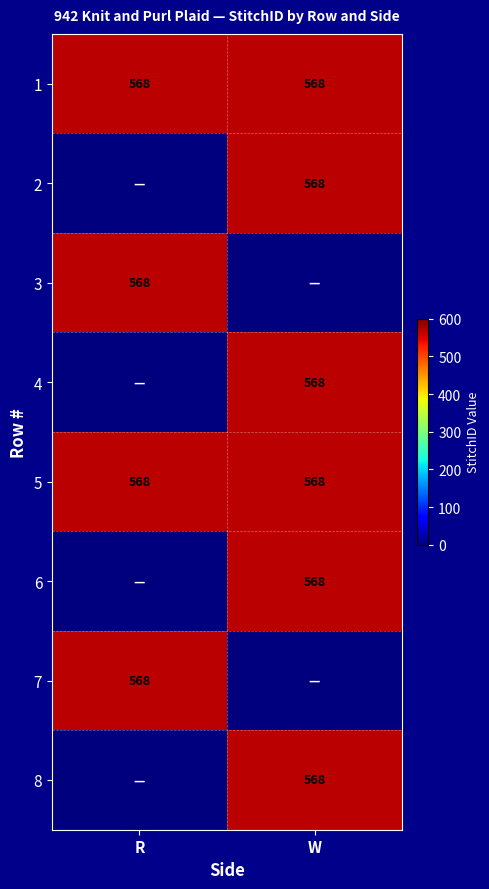

What is the average value of the 1 series?

568